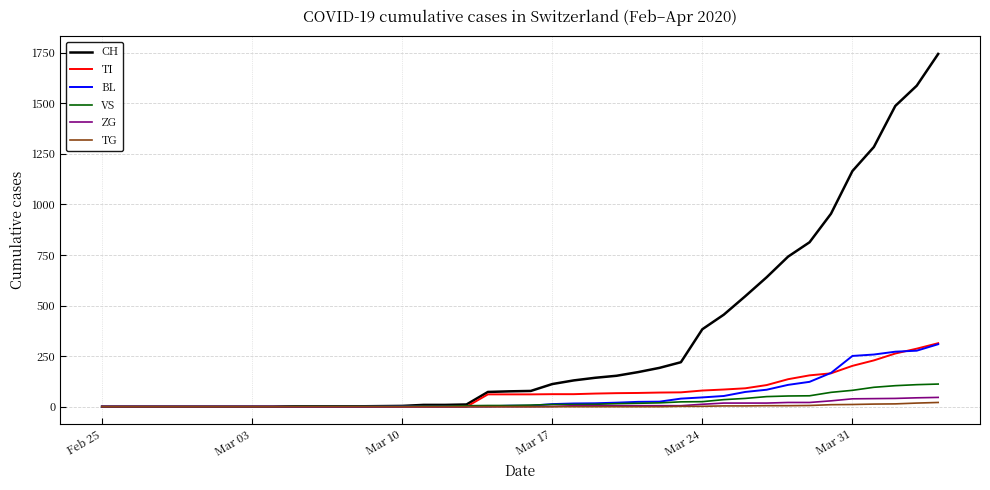

Which series has the largest range (max minus min)?

CH